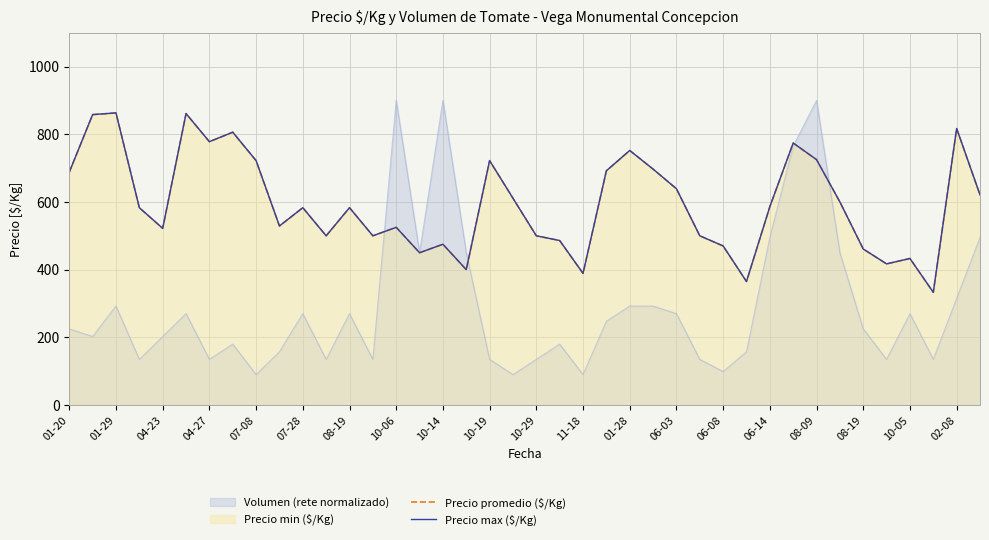

What value does the Precio max ($/Kg) series have at 02-08?

817